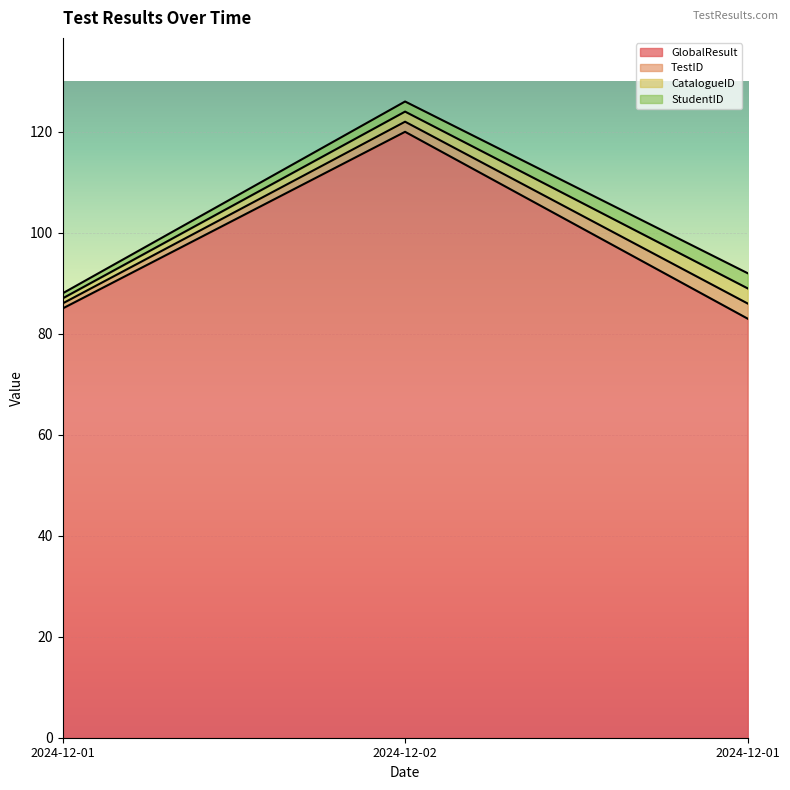

How many data points in TestID are above 2?

1